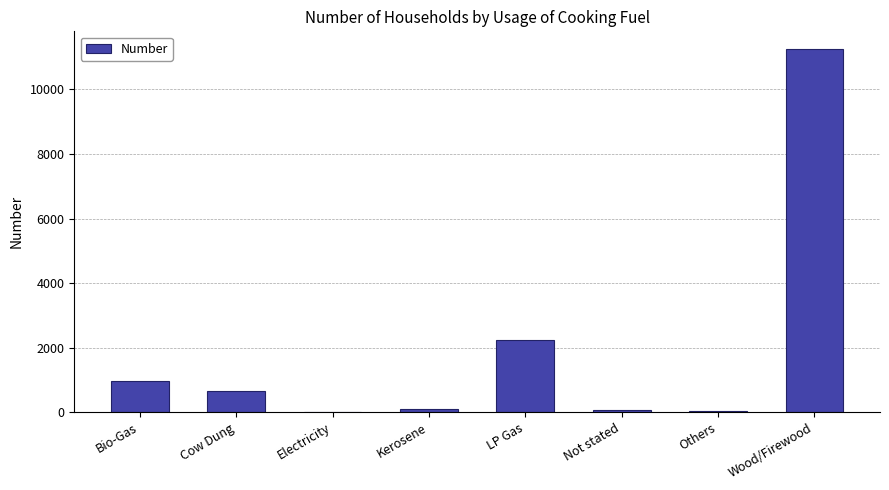

Which has a higher value, Bio-Gas or Wood/Firewood?

Wood/Firewood